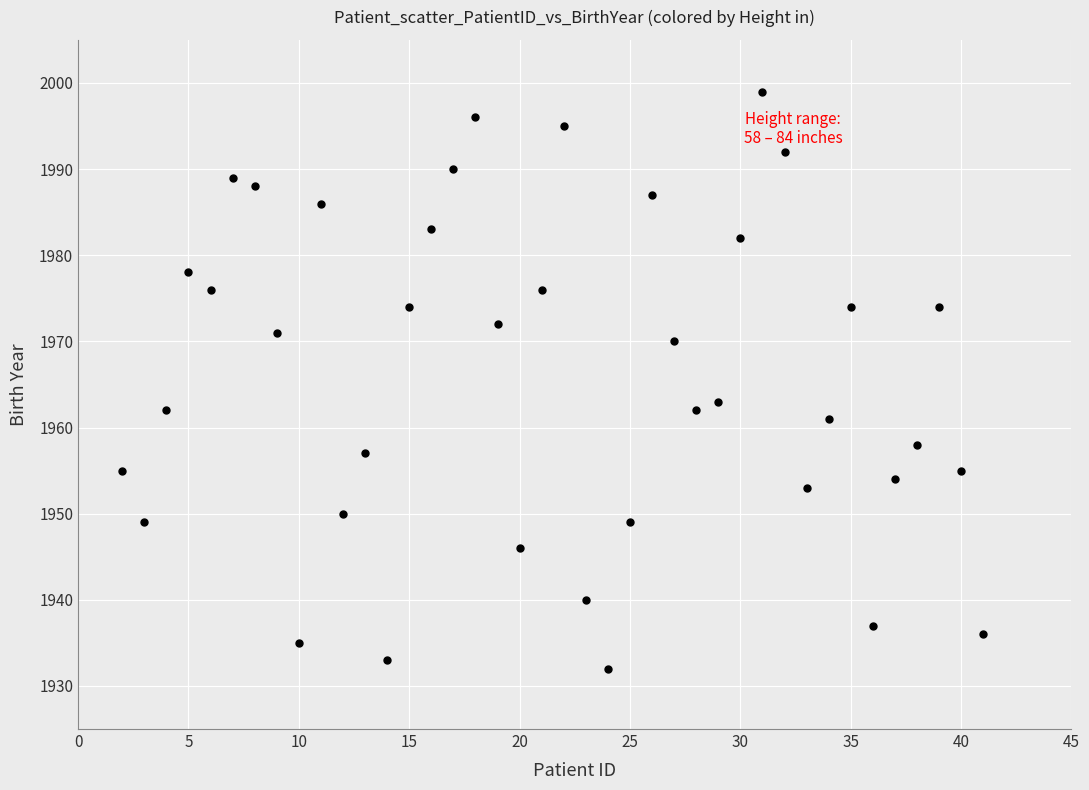

What is the range of X values (max minus min)?

39